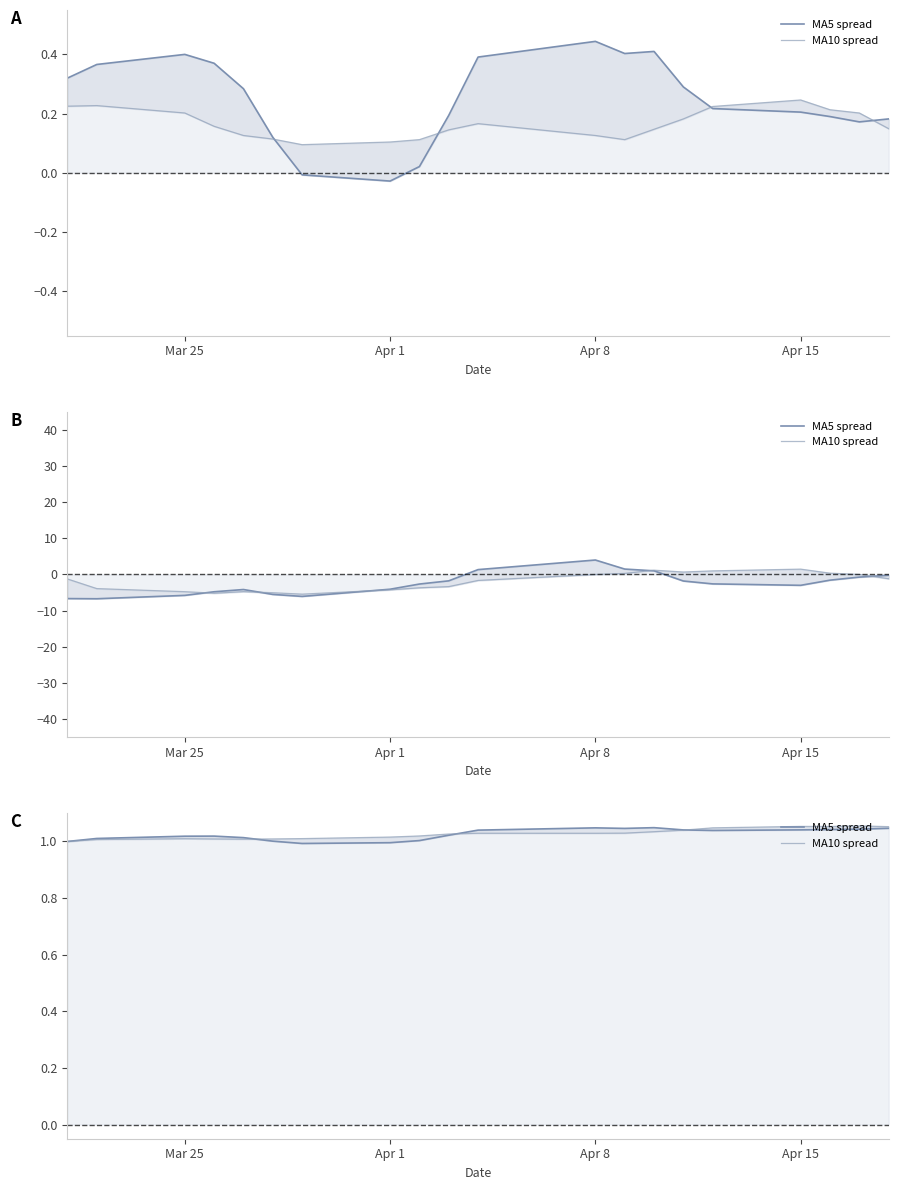

Reading left to right, what are all the values shown in this chart?

MA5 spread: 1.0	1.0	1.0	1.0	1.0	1.0	1.0	1.0	1.0	1.0	1.0	1.0	1.0	1.0	1.0	1.0	1.0	1.0	1.0	1.0
MA10 spread: 1.0	1.0	1.0	1.0	1.0	1.0	1.0	1.0	1.0	1.0	1.0	1.0	1.0	1.0	1.0	1.0	1.1	1.1	1.1	1.1